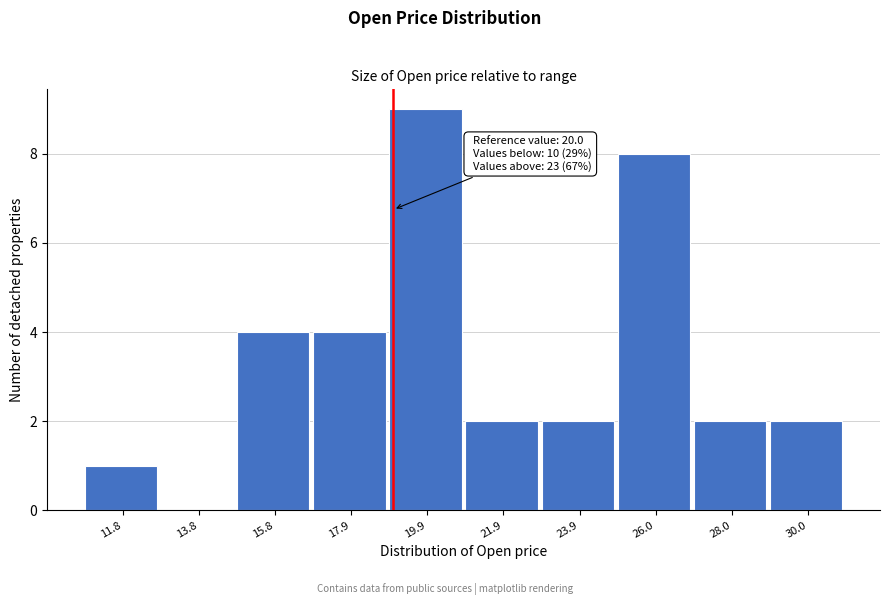

Reading right to left, list all the values displayed in this chart.

30.0=2	28.0=2	26.0=8	23.9=2	21.9=2	19.9=9	17.9=4	15.8=4	13.8=0	11.8=1